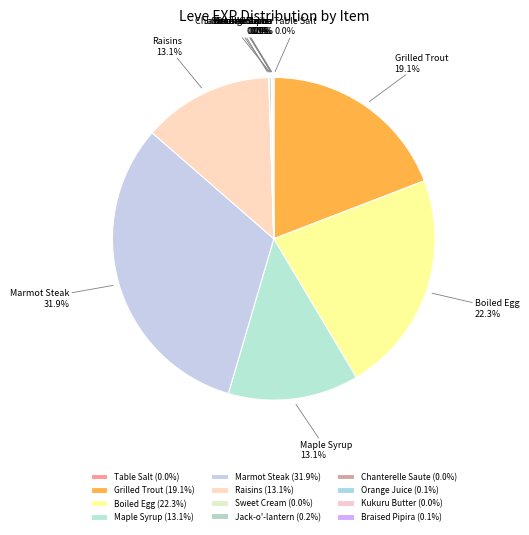

Which category has the biggest portion of the pie?

Marmot Steak